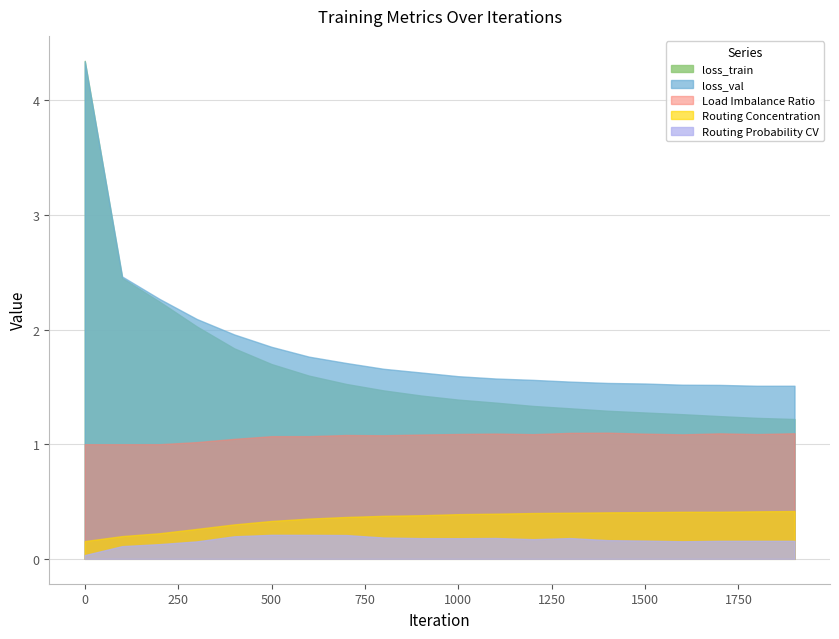

What is the spread (max minus min) of values at 100?

2.4